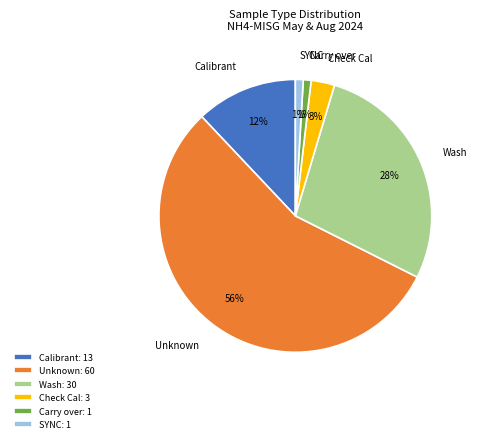

Combined, do Wash and Carry over account for over 50%?

No